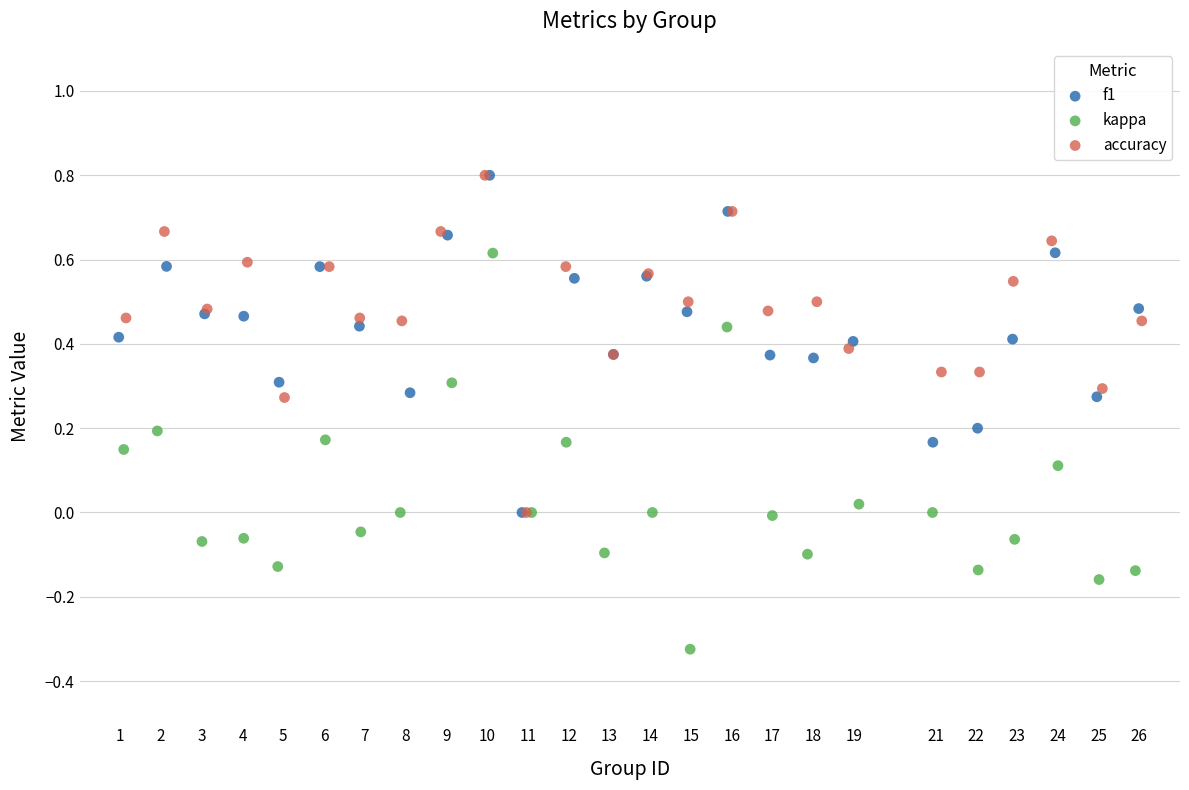

Which series has the largest Y range (max minus min)?

kappa